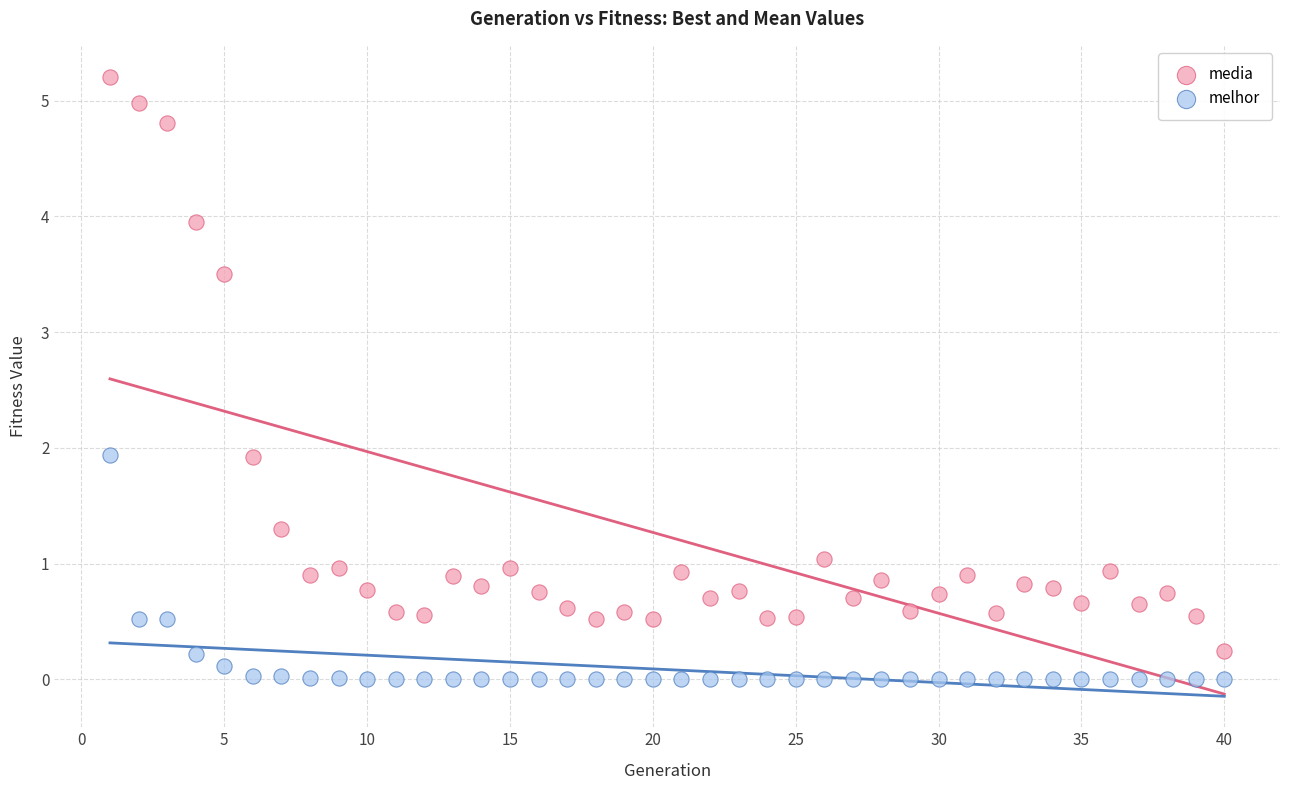

Which series has the largest Y range (max minus min)?

media